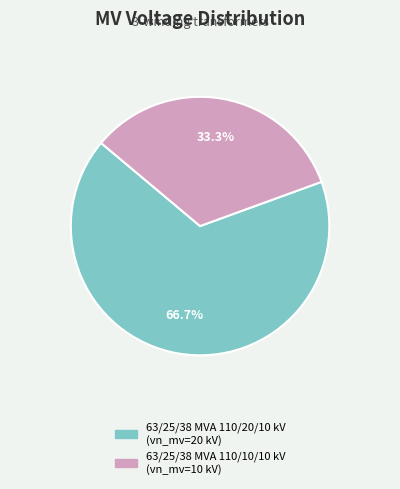

What portion of the pie excludes 63/25/38 MVA 110/20/10 kV?

33.3%